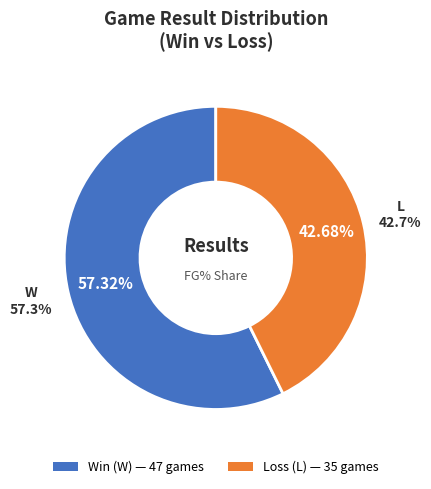

Rank the categories by value from lowest to highest.

L, W